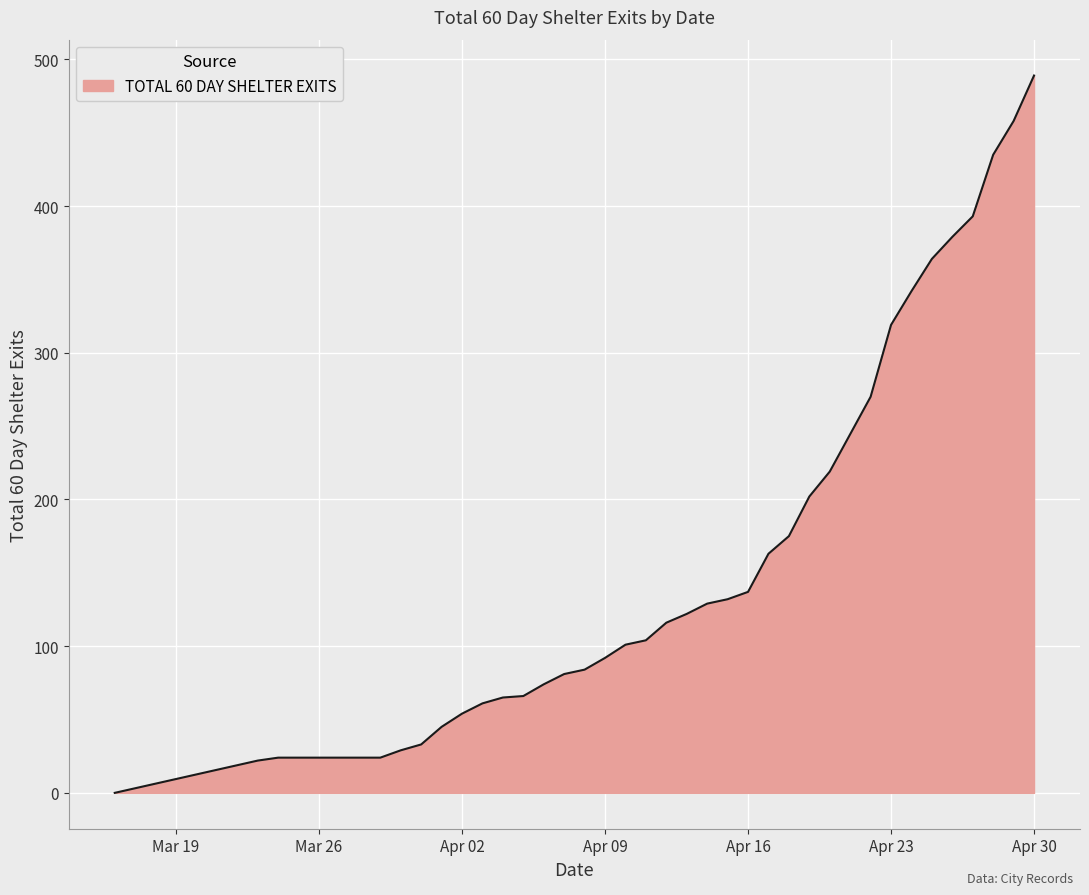

What is the maximum value shown in the chart?

489